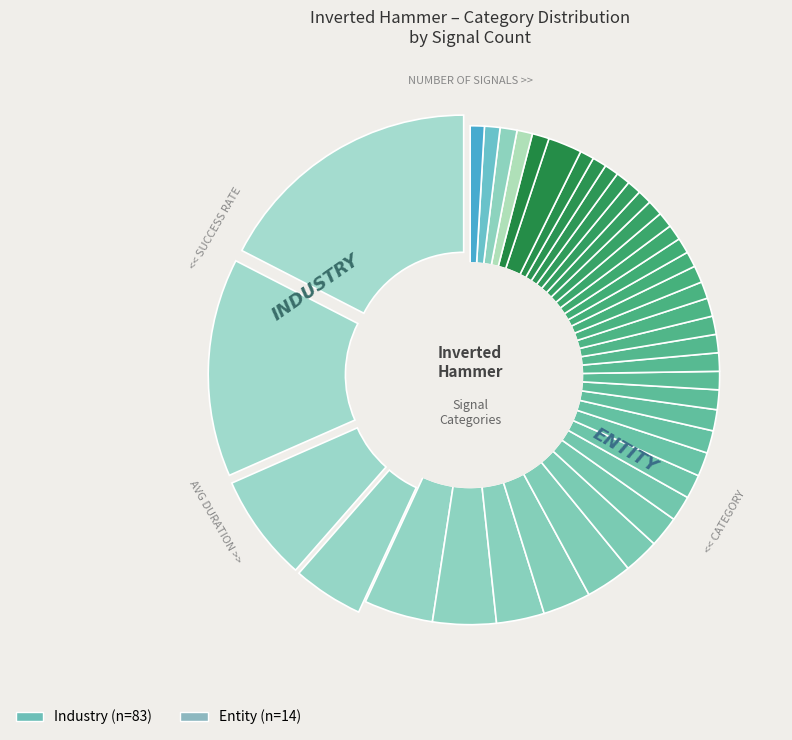

To the nearest percent, what percentage of the pie is Entity?

48%